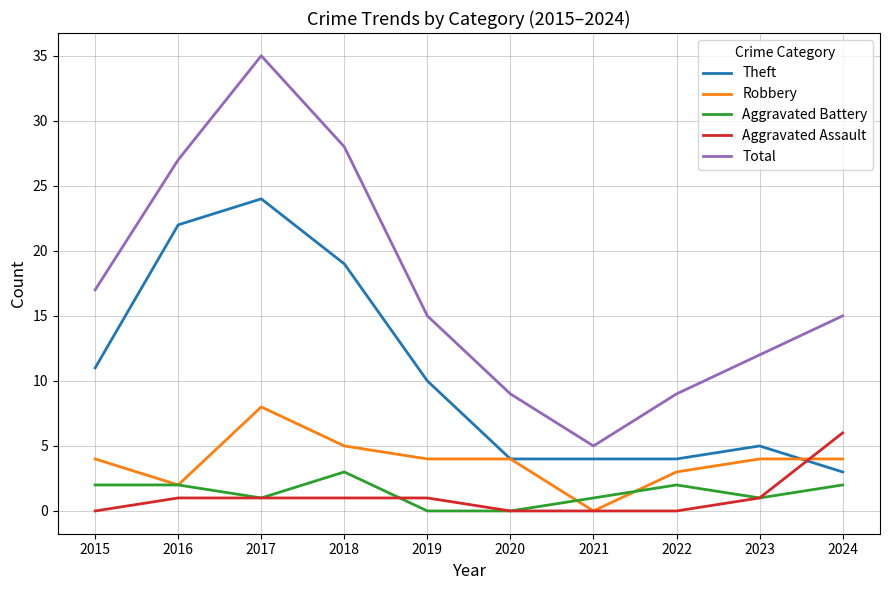

True or false: Theft and Aggravated Battery cross at least once.

False